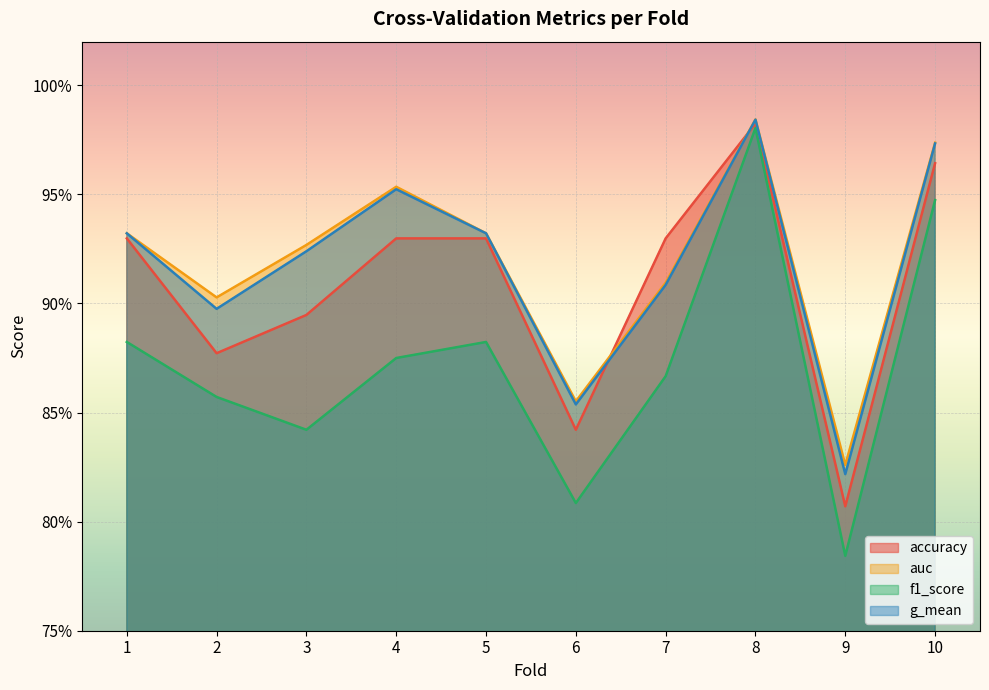

Which series changed the most between 3 and 7?

accuracy